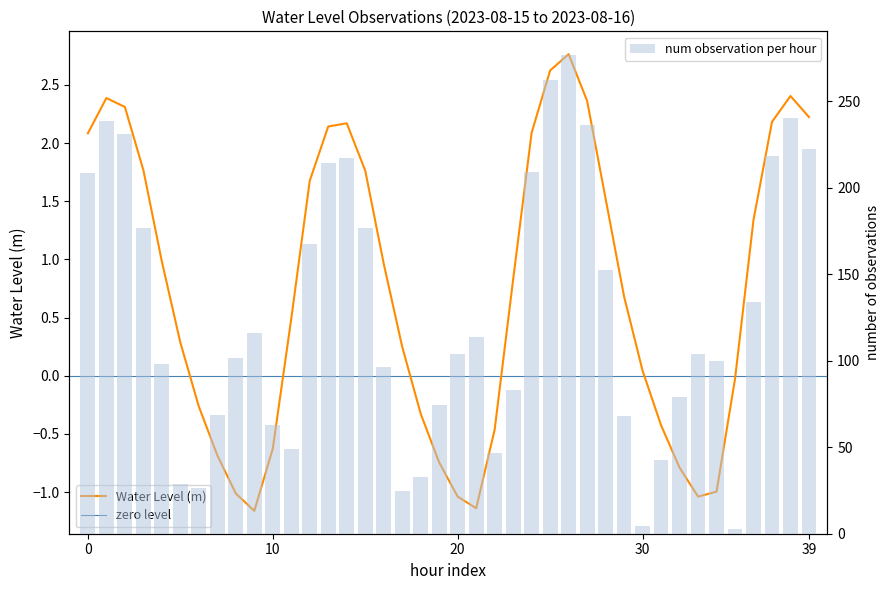

True or false: the data shows -1.0 at 2023-08-15 14:00.

True